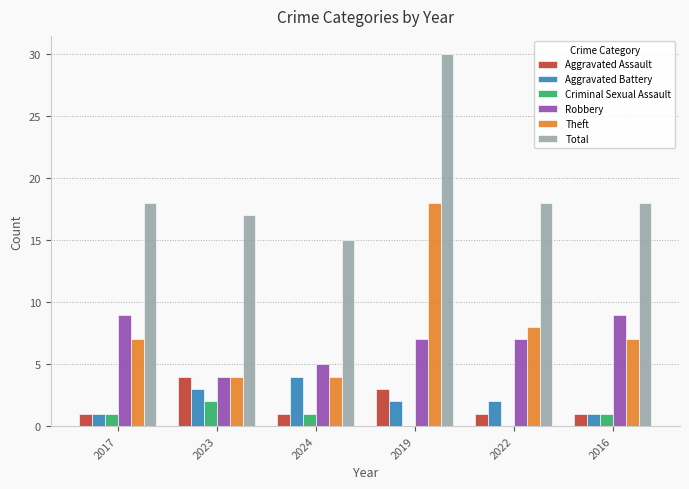

How many distinct data groups are displayed?

6